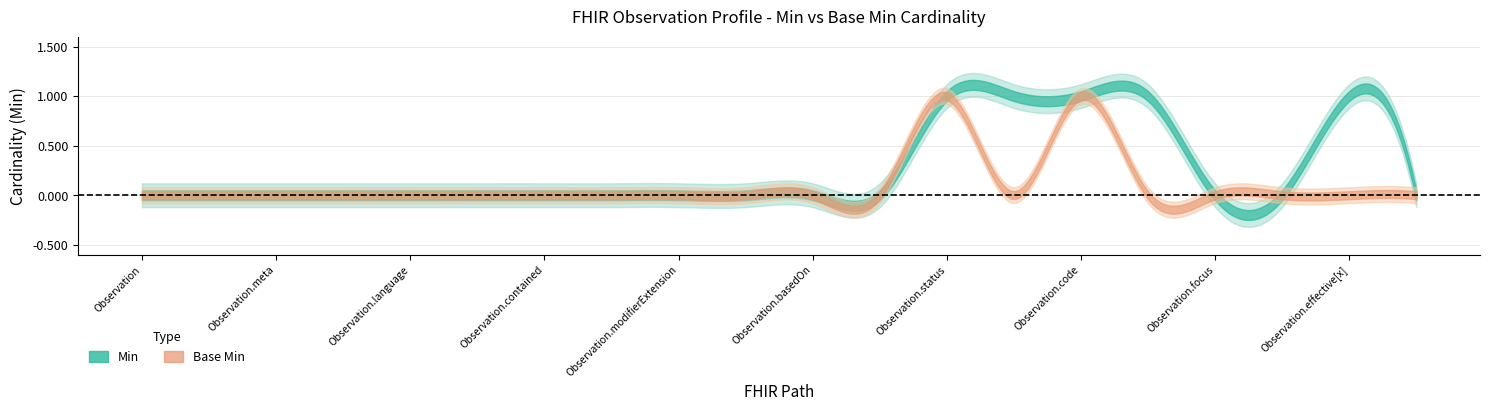

How many Base Min values are between 0 and 1?

20